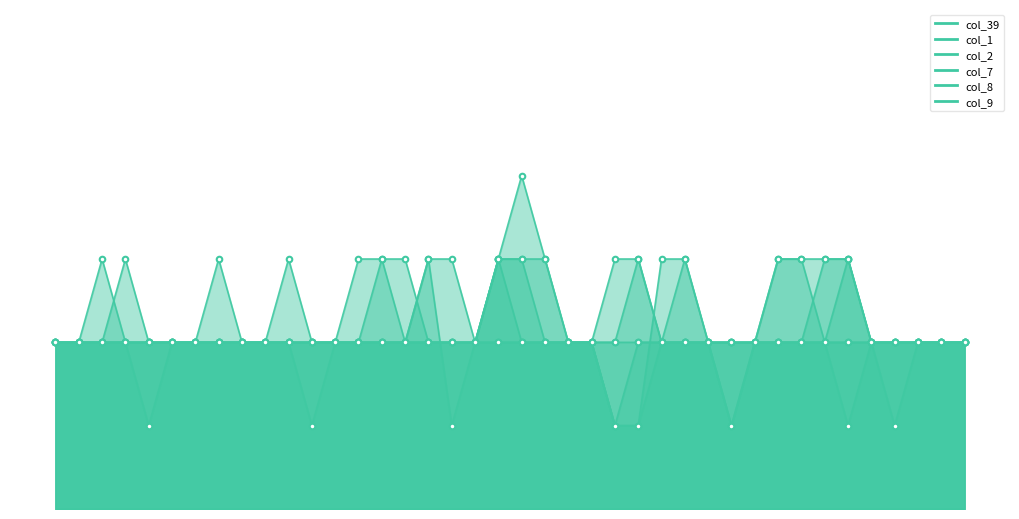

What are all the series names shown in the legend?

col_39, col_1, col_2, col_7, col_8, col_9